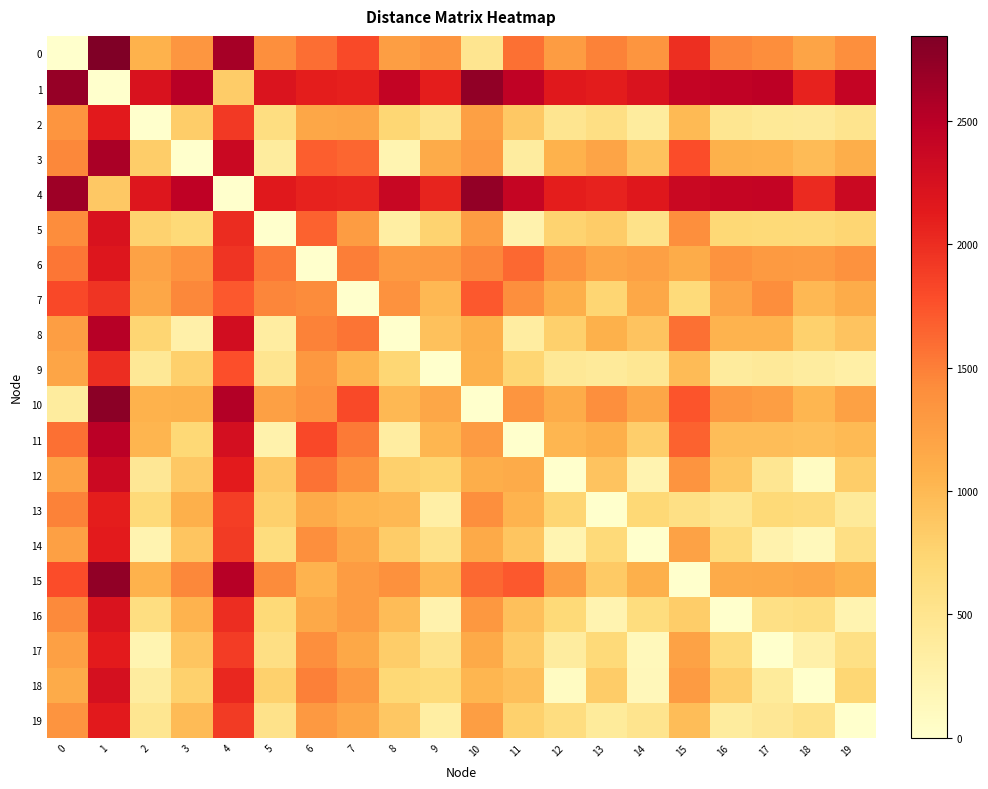

At 16, list the series in order from smallest to largest.

16, 19, 9, 2, 13, 14, 17, 5, 18, 12, 11, 8, 3, 15, 7, 10, 6, 0, 4, 1